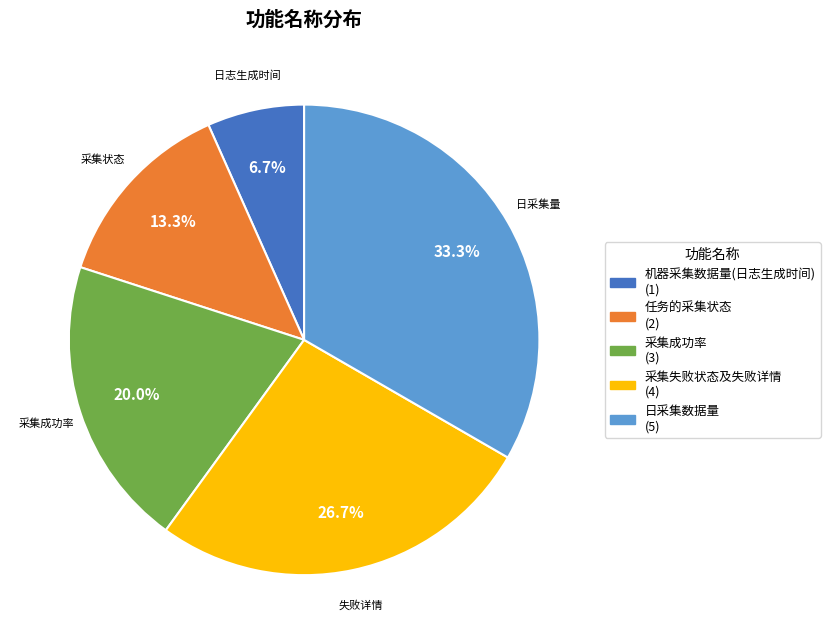

To the nearest percent, what portion does 任务的采集状态 represent?

13%